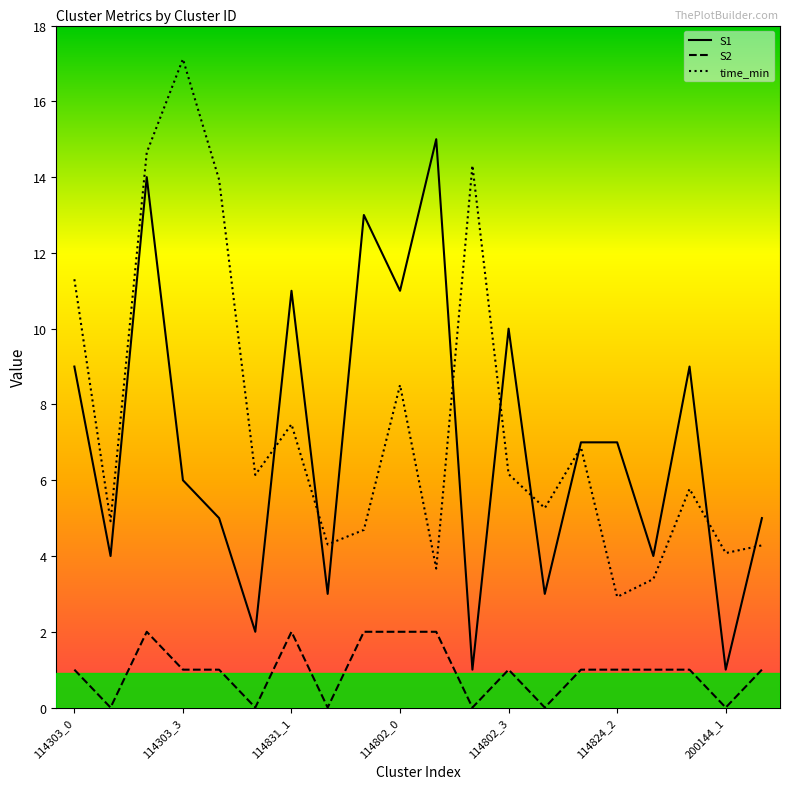

True or false: S1 has more than 0 points higher than both neighbors.

True